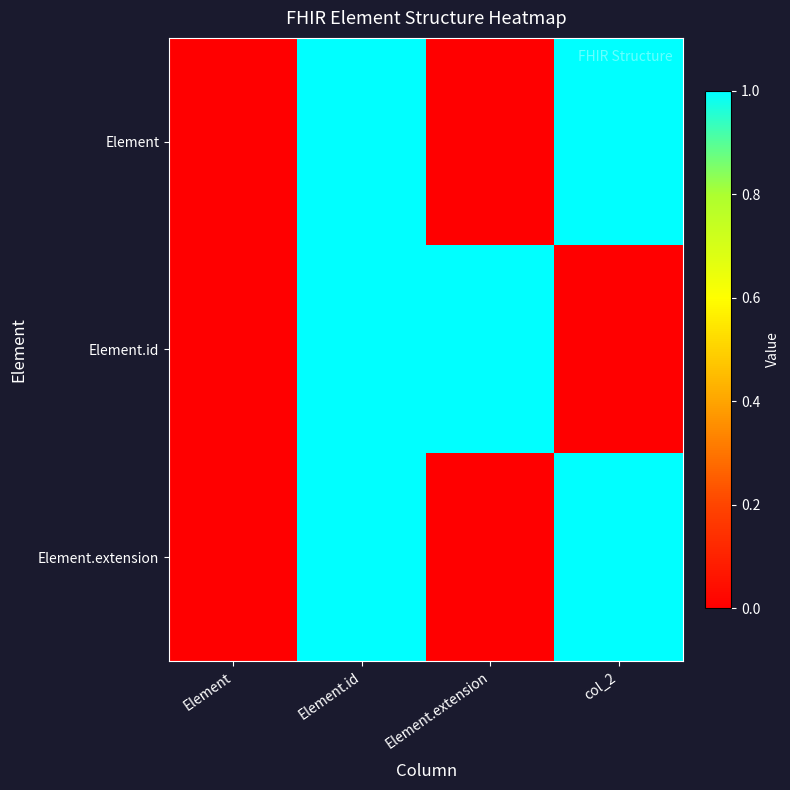

At which category does the chart reach its peak across all series?

Element.id